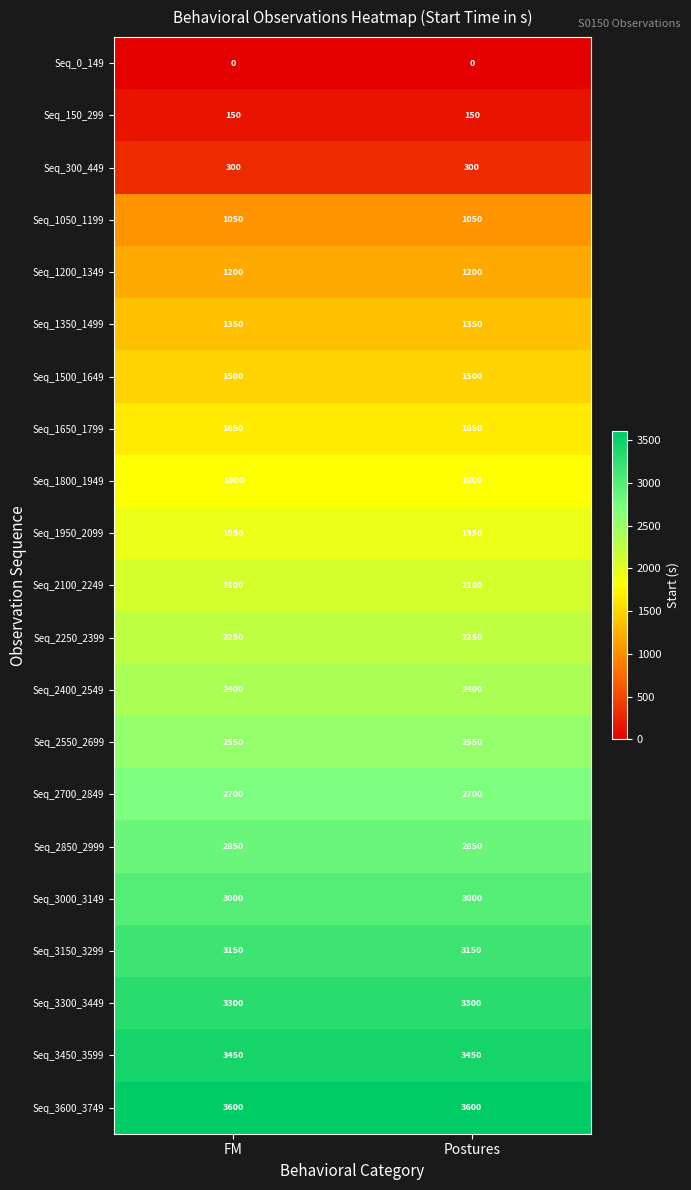

How many data points does each series have?

2